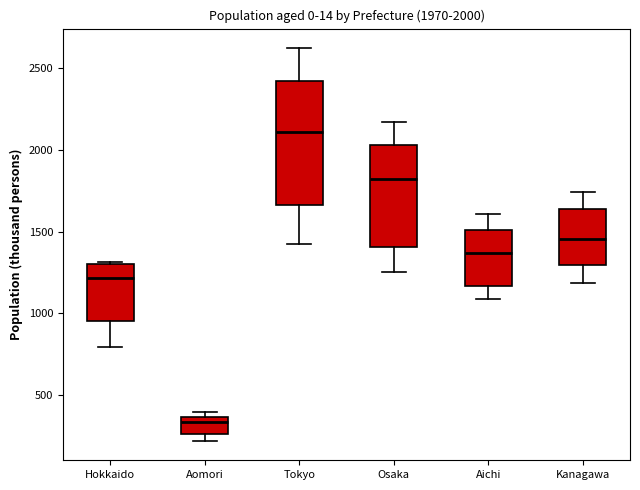

Comparing the boxes themselves (not the whiskers), which one is the tallest?

Tokyo